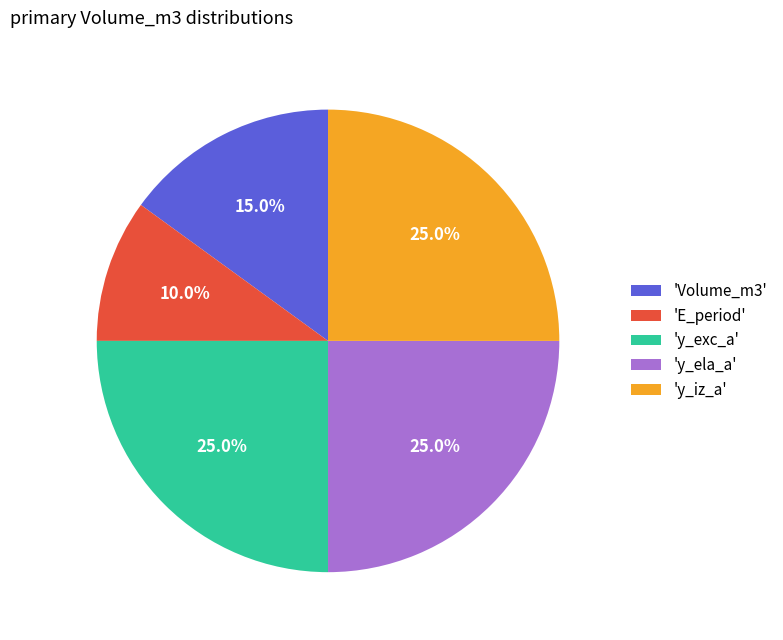

Is the sum of 'E_period' and 'y_iz_a' greater than half?

No